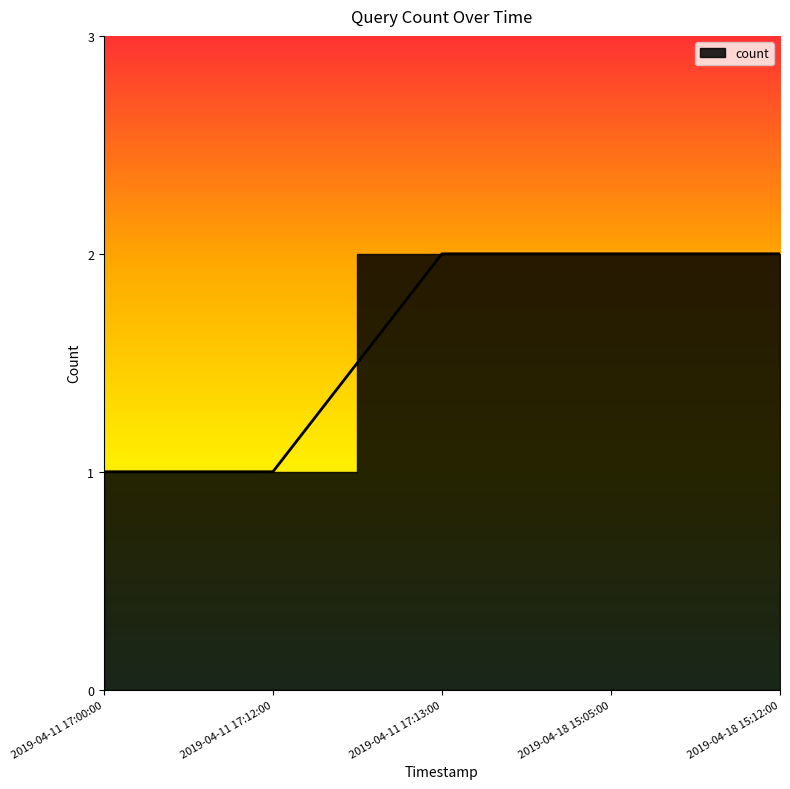

True or false: the data shows 1 at 2019-04-11 17:00:00.

True